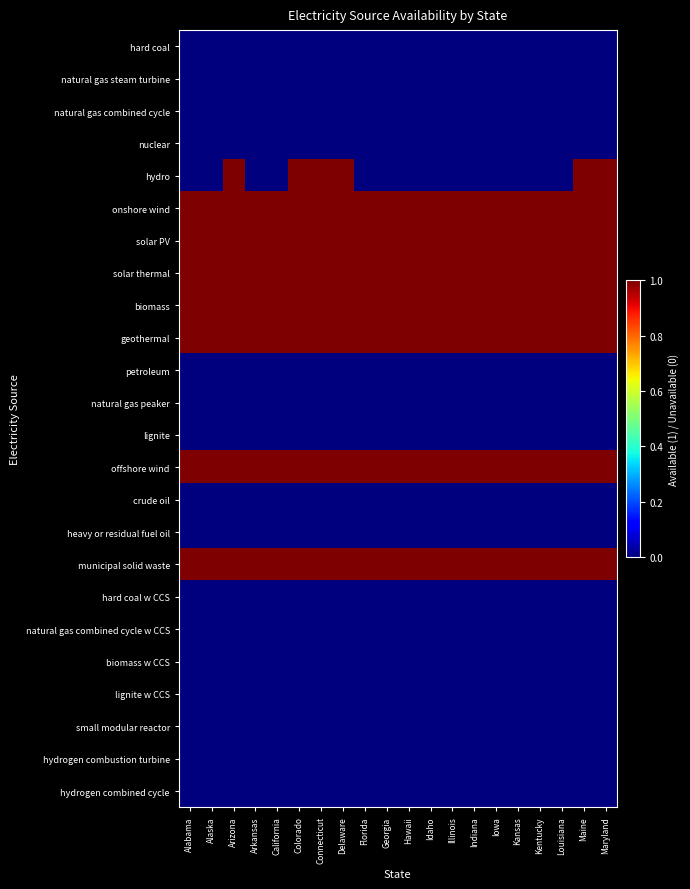

Reading left to right, list all the values displayed in this chart.

hard coal: Alabama=0	Alaska=0	Arizona=0	Arkansas=0	California=0	Colorado=0	Connecticut=0	Delaware=0	Florida=0	Georgia=0	Hawaii=0	Idaho=0	Illinois=0	Indiana=0	Iowa=0	Kansas=0	Kentucky=0	Louisiana=0	Maine=0	Maryland=0
natural gas steam turbine: Alabama=0	Alaska=0	Arizona=0	Arkansas=0	California=0	Colorado=0	Connecticut=0	Delaware=0	Florida=0	Georgia=0	Hawaii=0	Idaho=0	Illinois=0	Indiana=0	Iowa=0	Kansas=0	Kentucky=0	Louisiana=0	Maine=0	Maryland=0
natural gas combined cycle: Alabama=0	Alaska=0	Arizona=0	Arkansas=0	California=0	Colorado=0	Connecticut=0	Delaware=0	Florida=0	Georgia=0	Hawaii=0	Idaho=0	Illinois=0	Indiana=0	Iowa=0	Kansas=0	Kentucky=0	Louisiana=0	Maine=0	Maryland=0
nuclear: Alabama=0	Alaska=0	Arizona=0	Arkansas=0	California=0	Colorado=0	Connecticut=0	Delaware=0	Florida=0	Georgia=0	Hawaii=0	Idaho=0	Illinois=0	Indiana=0	Iowa=0	Kansas=0	Kentucky=0	Louisiana=0	Maine=0	Maryland=0
hydro: Alabama=0	Alaska=0	Arizona=1	Arkansas=0	California=0	Colorado=1	Connecticut=1	Delaware=1	Florida=0	Georgia=0	Hawaii=0	Idaho=0	Illinois=0	Indiana=0	Iowa=0	Kansas=0	Kentucky=0	Louisiana=0	Maine=1	Maryland=1
onshore wind: Alabama=1	Alaska=1	Arizona=1	Arkansas=1	California=1	Colorado=1	Connecticut=1	Delaware=1	Florida=1	Georgia=1	Hawaii=1	Idaho=1	Illinois=1	Indiana=1	Iowa=1	Kansas=1	Kentucky=1	Louisiana=1	Maine=1	Maryland=1
solar PV: Alabama=1	Alaska=1	Arizona=1	Arkansas=1	California=1	Colorado=1	Connecticut=1	Delaware=1	Florida=1	Georgia=1	Hawaii=1	Idaho=1	Illinois=1	Indiana=1	Iowa=1	Kansas=1	Kentucky=1	Louisiana=1	Maine=1	Maryland=1
solar thermal: Alabama=1	Alaska=1	Arizona=1	Arkansas=1	California=1	Colorado=1	Connecticut=1	Delaware=1	Florida=1	Georgia=1	Hawaii=1	Idaho=1	Illinois=1	Indiana=1	Iowa=1	Kansas=1	Kentucky=1	Louisiana=1	Maine=1	Maryland=1
biomass: Alabama=1	Alaska=1	Arizona=1	Arkansas=1	California=1	Colorado=1	Connecticut=1	Delaware=1	Florida=1	Georgia=1	Hawaii=1	Idaho=1	Illinois=1	Indiana=1	Iowa=1	Kansas=1	Kentucky=1	Louisiana=1	Maine=1	Maryland=1
geothermal: Alabama=1	Alaska=1	Arizona=1	Arkansas=1	California=1	Colorado=1	Connecticut=1	Delaware=1	Florida=1	Georgia=1	Hawaii=1	Idaho=1	Illinois=1	Indiana=1	Iowa=1	Kansas=1	Kentucky=1	Louisiana=1	Maine=1	Maryland=1
petroleum: Alabama=0	Alaska=0	Arizona=0	Arkansas=0	California=0	Colorado=0	Connecticut=0	Delaware=0	Florida=0	Georgia=0	Hawaii=0	Idaho=0	Illinois=0	Indiana=0	Iowa=0	Kansas=0	Kentucky=0	Louisiana=0	Maine=0	Maryland=0
natural gas peaker: Alabama=0	Alaska=0	Arizona=0	Arkansas=0	California=0	Colorado=0	Connecticut=0	Delaware=0	Florida=0	Georgia=0	Hawaii=0	Idaho=0	Illinois=0	Indiana=0	Iowa=0	Kansas=0	Kentucky=0	Louisiana=0	Maine=0	Maryland=0
lignite: Alabama=0	Alaska=0	Arizona=0	Arkansas=0	California=0	Colorado=0	Connecticut=0	Delaware=0	Florida=0	Georgia=0	Hawaii=0	Idaho=0	Illinois=0	Indiana=0	Iowa=0	Kansas=0	Kentucky=0	Louisiana=0	Maine=0	Maryland=0
offshore wind: Alabama=1	Alaska=1	Arizona=1	Arkansas=1	California=1	Colorado=1	Connecticut=1	Delaware=1	Florida=1	Georgia=1	Hawaii=1	Idaho=1	Illinois=1	Indiana=1	Iowa=1	Kansas=1	Kentucky=1	Louisiana=1	Maine=1	Maryland=1
crude oil: Alabama=0	Alaska=0	Arizona=0	Arkansas=0	California=0	Colorado=0	Connecticut=0	Delaware=0	Florida=0	Georgia=0	Hawaii=0	Idaho=0	Illinois=0	Indiana=0	Iowa=0	Kansas=0	Kentucky=0	Louisiana=0	Maine=0	Maryland=0
heavy or residual fuel oil: Alabama=0	Alaska=0	Arizona=0	Arkansas=0	California=0	Colorado=0	Connecticut=0	Delaware=0	Florida=0	Georgia=0	Hawaii=0	Idaho=0	Illinois=0	Indiana=0	Iowa=0	Kansas=0	Kentucky=0	Louisiana=0	Maine=0	Maryland=0
municipal solid waste: Alabama=1	Alaska=1	Arizona=1	Arkansas=1	California=1	Colorado=1	Connecticut=1	Delaware=1	Florida=1	Georgia=1	Hawaii=1	Idaho=1	Illinois=1	Indiana=1	Iowa=1	Kansas=1	Kentucky=1	Louisiana=1	Maine=1	Maryland=1
hard coal w CCS: Alabama=0	Alaska=0	Arizona=0	Arkansas=0	California=0	Colorado=0	Connecticut=0	Delaware=0	Florida=0	Georgia=0	Hawaii=0	Idaho=0	Illinois=0	Indiana=0	Iowa=0	Kansas=0	Kentucky=0	Louisiana=0	Maine=0	Maryland=0
natural gas combined cycle w CCS: Alabama=0	Alaska=0	Arizona=0	Arkansas=0	California=0	Colorado=0	Connecticut=0	Delaware=0	Florida=0	Georgia=0	Hawaii=0	Idaho=0	Illinois=0	Indiana=0	Iowa=0	Kansas=0	Kentucky=0	Louisiana=0	Maine=0	Maryland=0
biomass w CCS: Alabama=0	Alaska=0	Arizona=0	Arkansas=0	California=0	Colorado=0	Connecticut=0	Delaware=0	Florida=0	Georgia=0	Hawaii=0	Idaho=0	Illinois=0	Indiana=0	Iowa=0	Kansas=0	Kentucky=0	Louisiana=0	Maine=0	Maryland=0
lignite w CCS: Alabama=0	Alaska=0	Arizona=0	Arkansas=0	California=0	Colorado=0	Connecticut=0	Delaware=0	Florida=0	Georgia=0	Hawaii=0	Idaho=0	Illinois=0	Indiana=0	Iowa=0	Kansas=0	Kentucky=0	Louisiana=0	Maine=0	Maryland=0
small modular reactor: Alabama=0	Alaska=0	Arizona=0	Arkansas=0	California=0	Colorado=0	Connecticut=0	Delaware=0	Florida=0	Georgia=0	Hawaii=0	Idaho=0	Illinois=0	Indiana=0	Iowa=0	Kansas=0	Kentucky=0	Louisiana=0	Maine=0	Maryland=0
hydrogen combustion turbine: Alabama=0	Alaska=0	Arizona=0	Arkansas=0	California=0	Colorado=0	Connecticut=0	Delaware=0	Florida=0	Georgia=0	Hawaii=0	Idaho=0	Illinois=0	Indiana=0	Iowa=0	Kansas=0	Kentucky=0	Louisiana=0	Maine=0	Maryland=0
hydrogen combined cycle: Alabama=0	Alaska=0	Arizona=0	Arkansas=0	California=0	Colorado=0	Connecticut=0	Delaware=0	Florida=0	Georgia=0	Hawaii=0	Idaho=0	Illinois=0	Indiana=0	Iowa=0	Kansas=0	Kentucky=0	Louisiana=0	Maine=0	Maryland=0